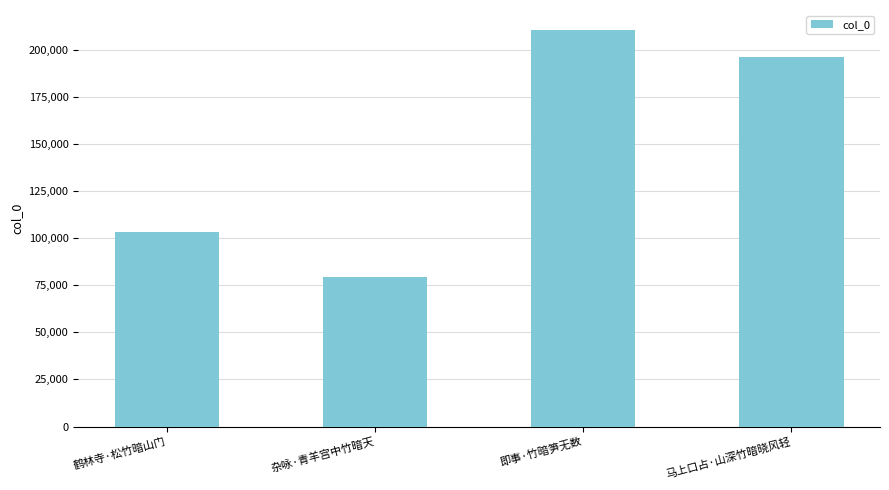

Reading right to left, list all the values displayed in this chart.

马上口占·山深竹暗晓风轻=196247	即事·竹暗笋无数=210485	杂咏·青羊宫中竹暗天=79390	鹤林寺·松竹暗山门=103254